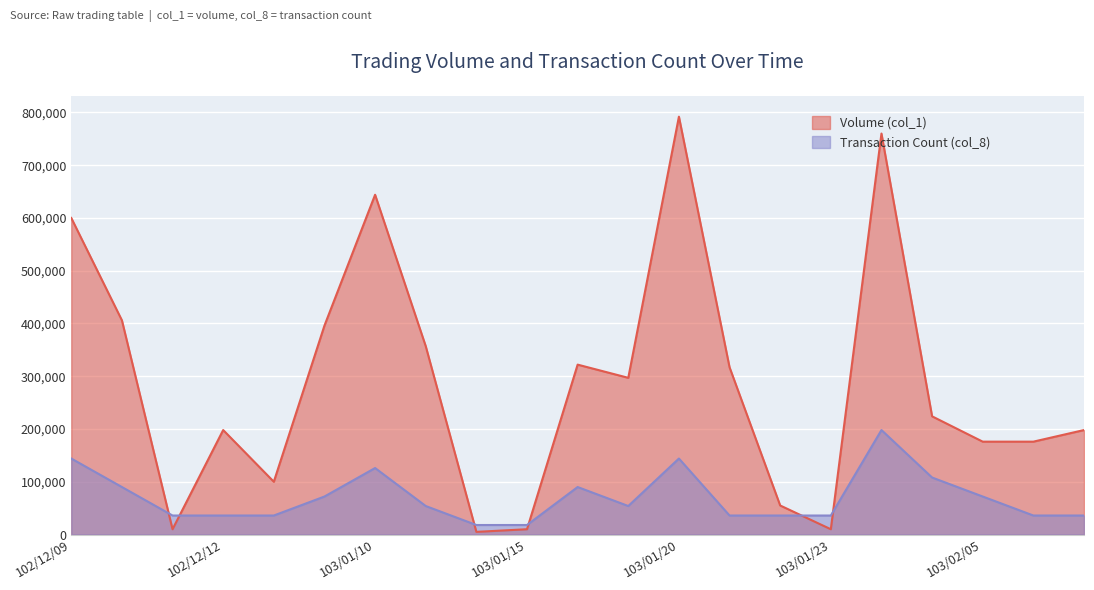

Reading left to right, transcribe all the data shown in this chart.

Volume (col_1): 102/12/09=600000	102/12/10=406000	102/12/11=10000	102/12/12=198000	102/12/16=100000	103/01/09=396000	103/01/10=644000	103/01/13=357000	103/01/14=5000	103/01/15=10000	103/01/16=322000	103/01/17=297000	103/01/20=792000	103/01/21=317000	103/01/22=55000	103/01/23=10000	103/01/24=760000	103/01/27=224000	103/02/05=176000	103/02/06=176000	103/02/07=198000
Transaction Count (col_8): 102/12/09=144000	102/12/10=90000	102/12/11=36000	102/12/12=36000	102/12/16=36000	103/01/09=72000	103/01/10=126000	103/01/13=54000	103/01/14=18000	103/01/15=18000	103/01/16=90000	103/01/17=54000	103/01/20=144000	103/01/21=36000	103/01/22=36000	103/01/23=36000	103/01/24=198000	103/01/27=108000	103/02/05=72000	103/02/06=36000	103/02/07=36000